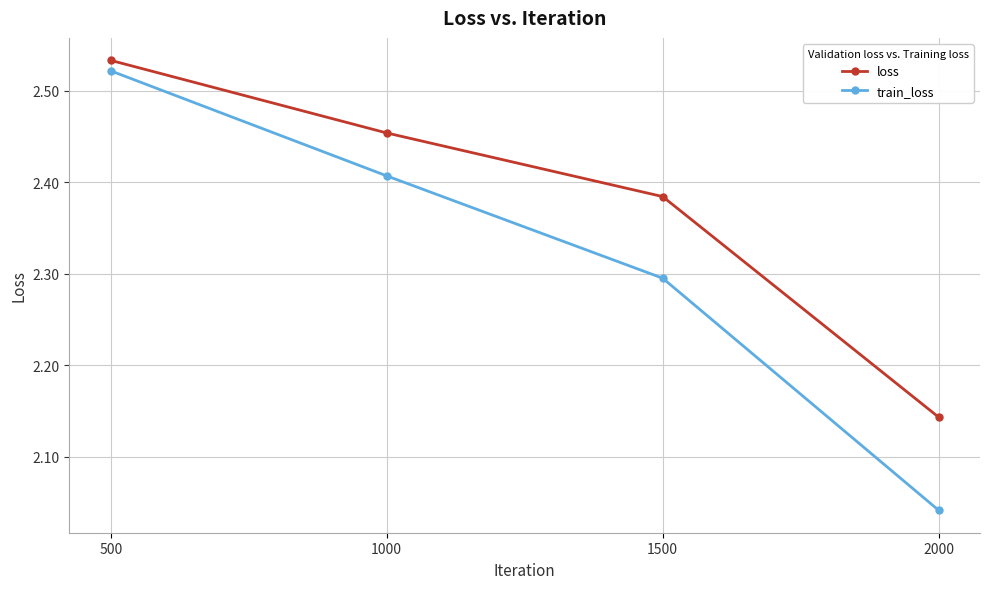

What is the difference between the maximum and minimum values in the loss series?

0.4